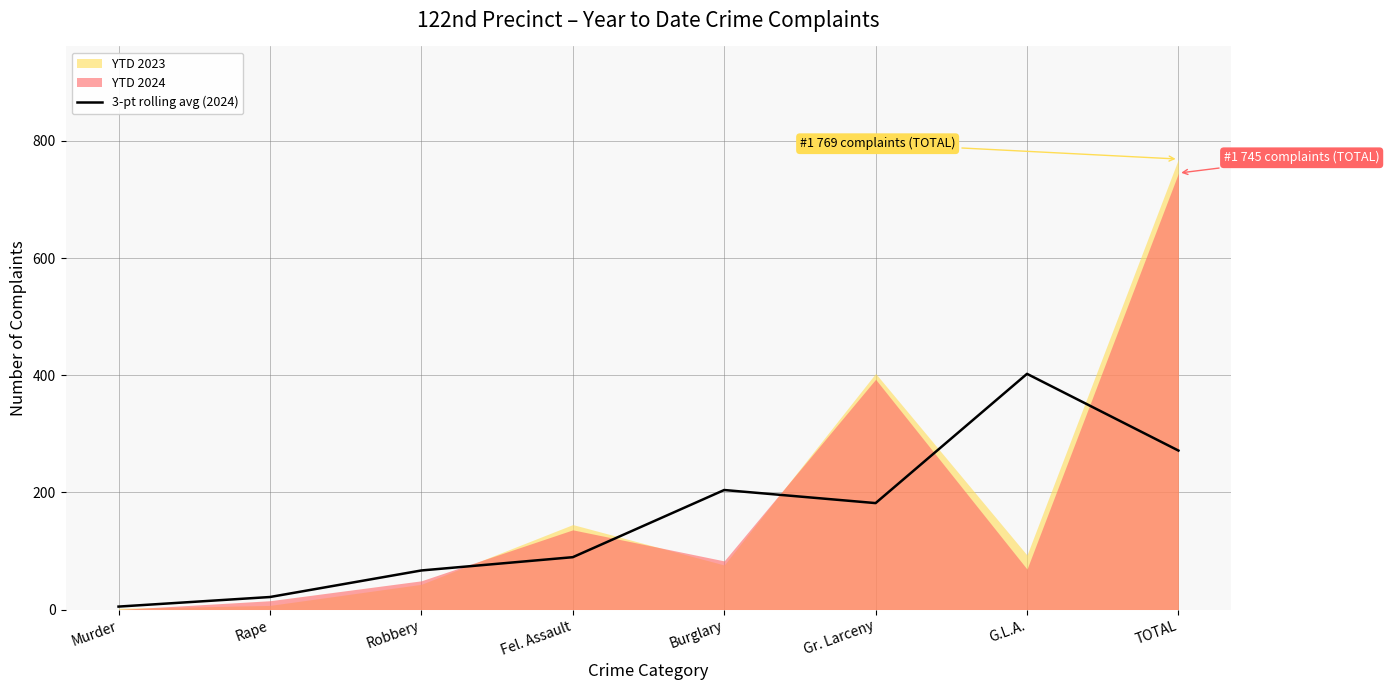

What is the label of the 1st point from the left?

Murder